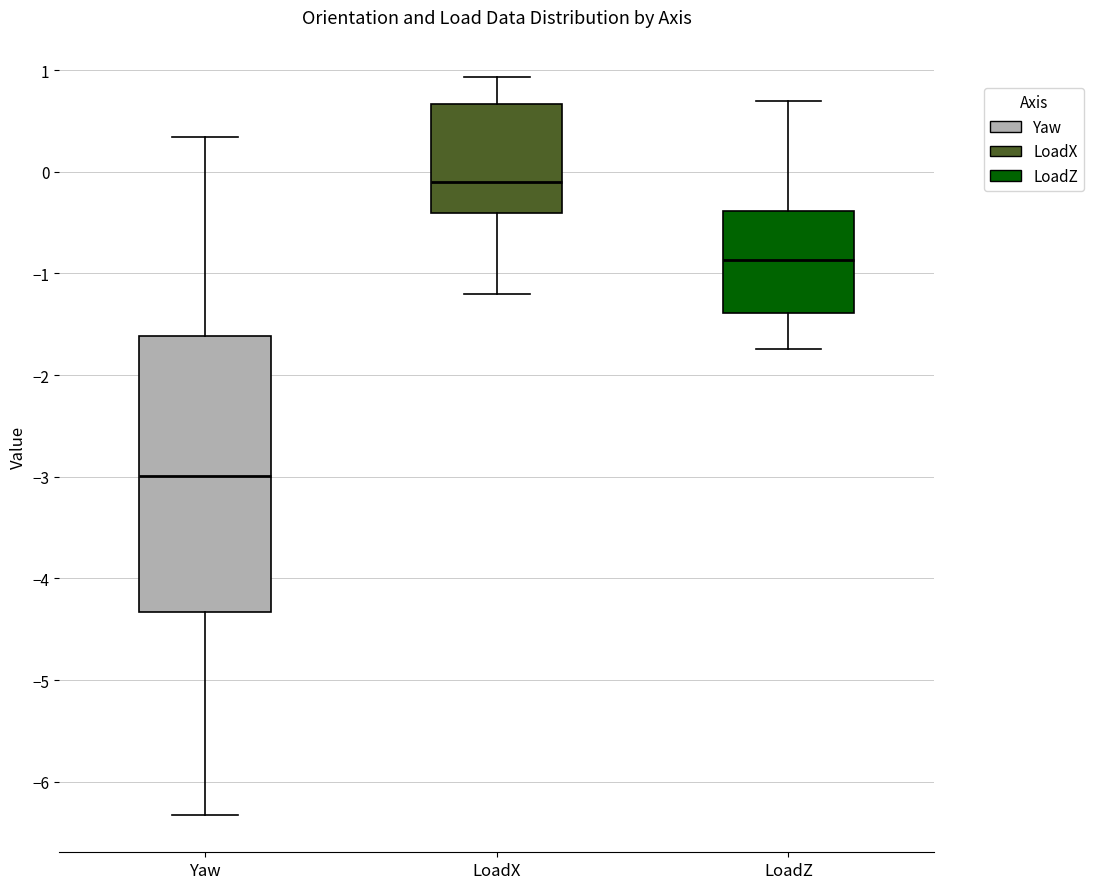

Which box's median line is the highest?

LoadX